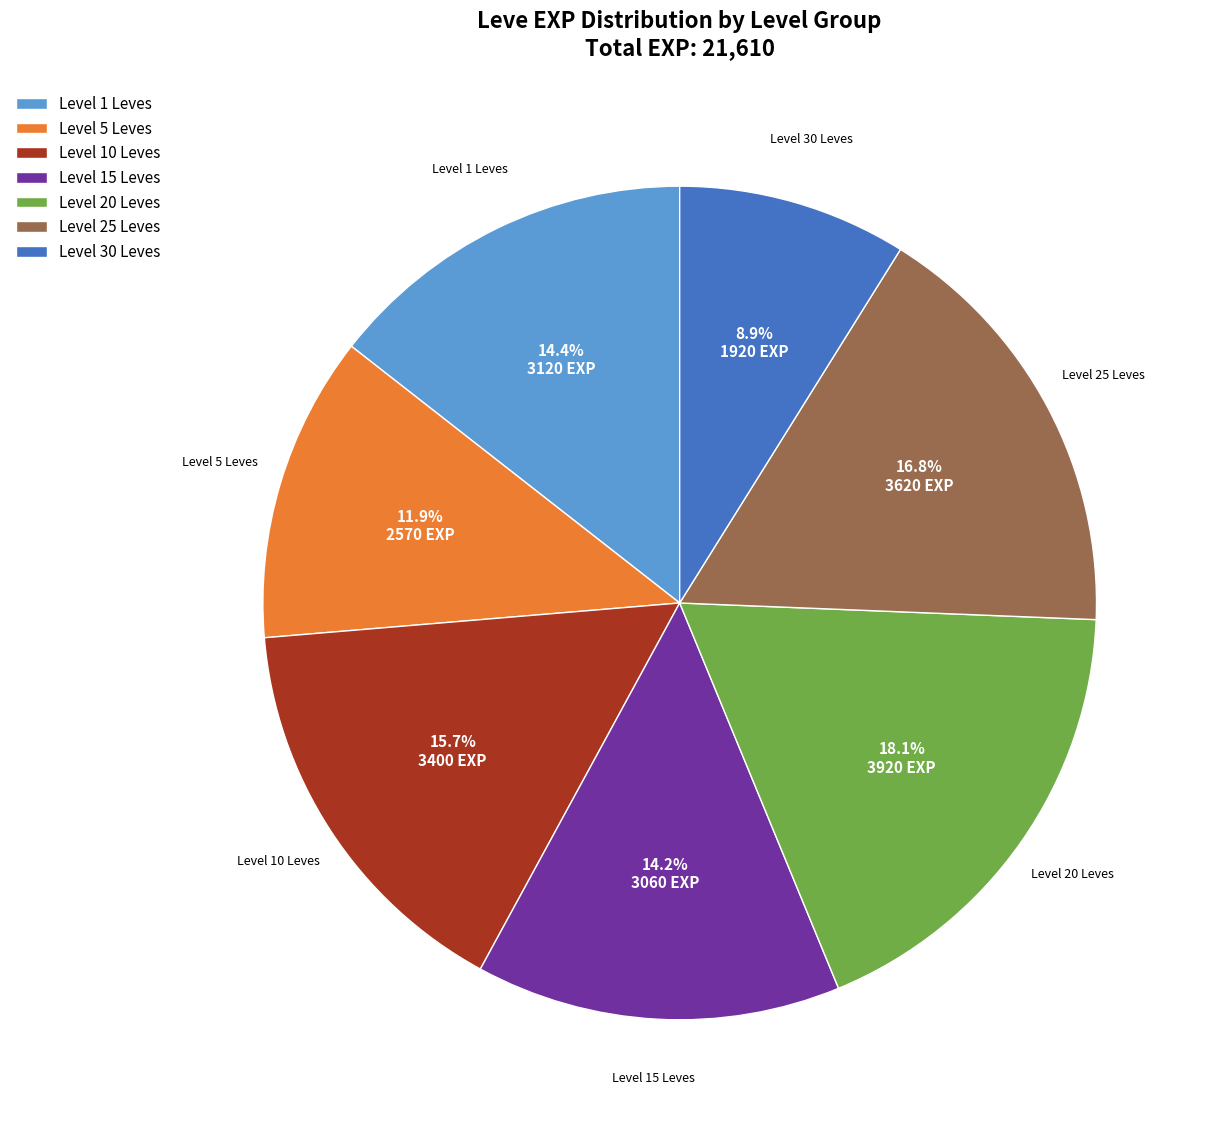

How many segments does this pie chart have?

7